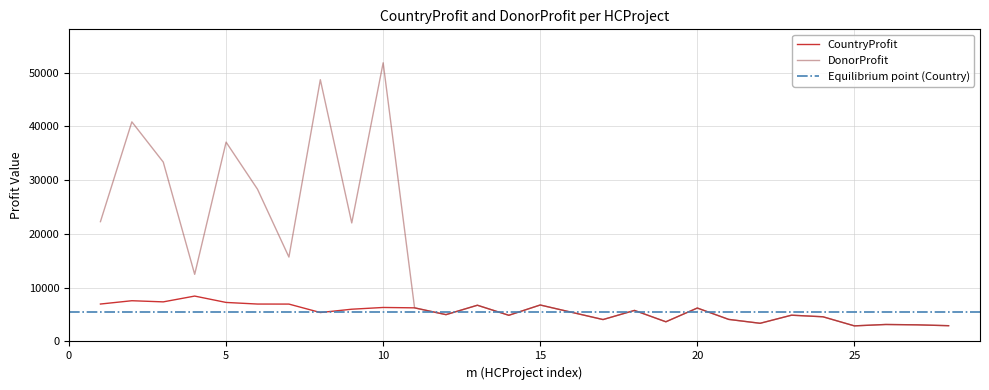

Where is the first local minimum for DonorProfit?

HCProject4